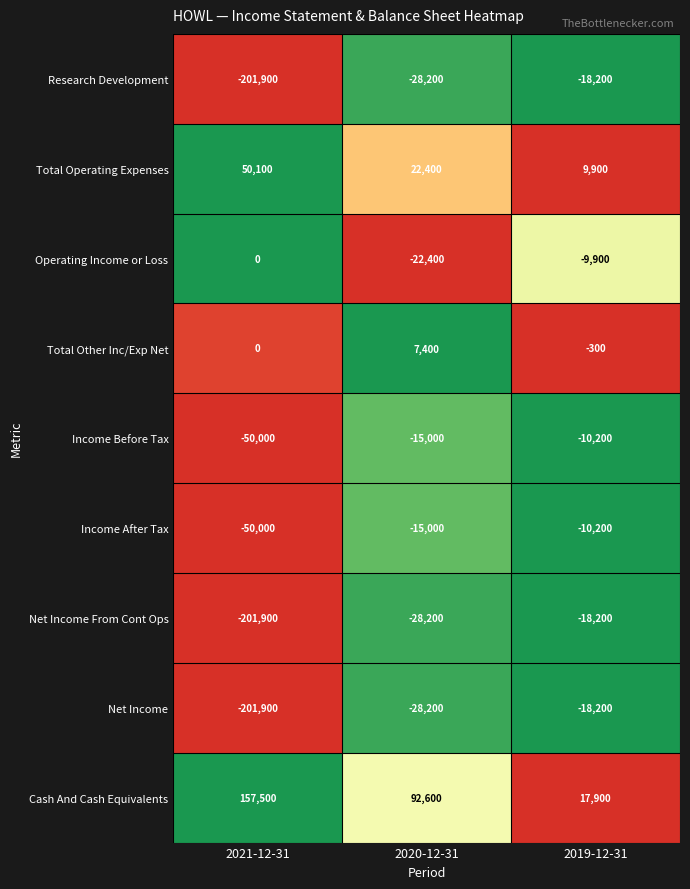

True or false: Research Development has a value of -18200 at 2019-12-31.

True